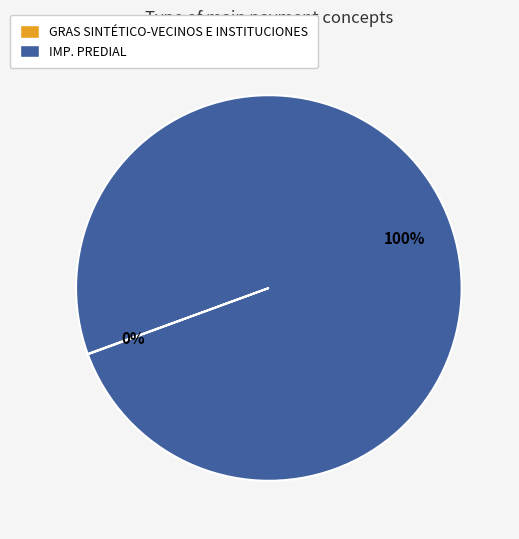

To the nearest percent, what is the difference between the largest and smallest slice percentages?

100%